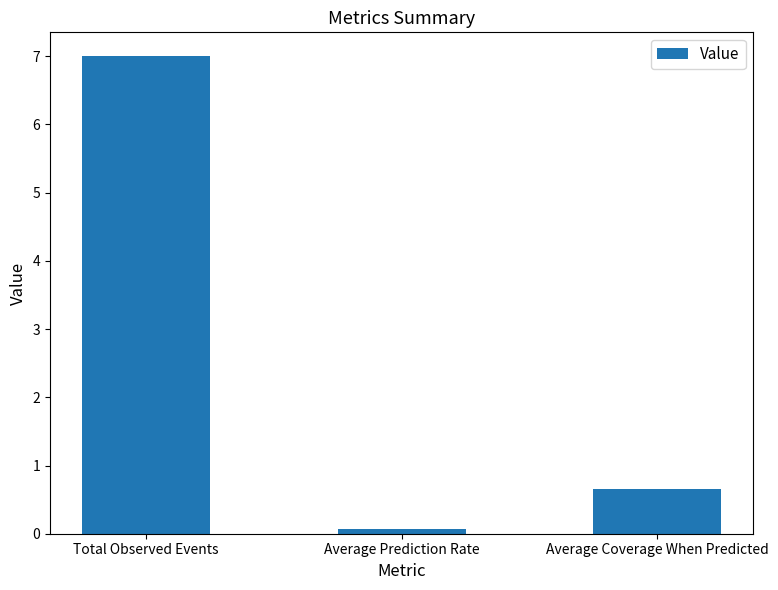

Does the chart contain stacked bars?

No